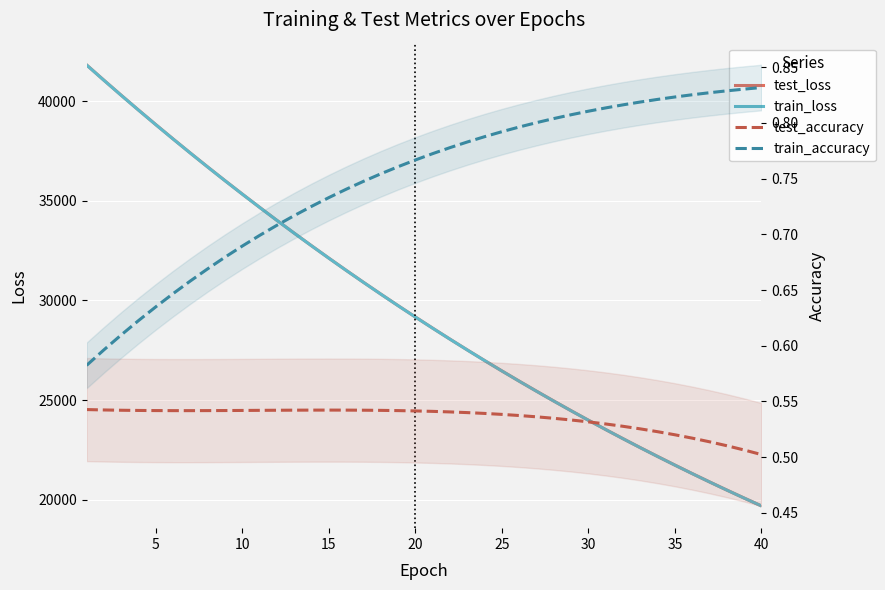

True or false: test_loss and train_loss cross at least once.

False